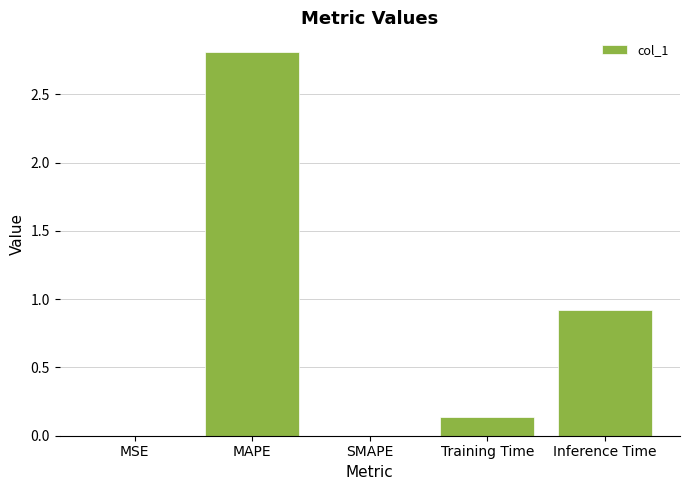

Where is the data nearest to the value 1?

Inference Time